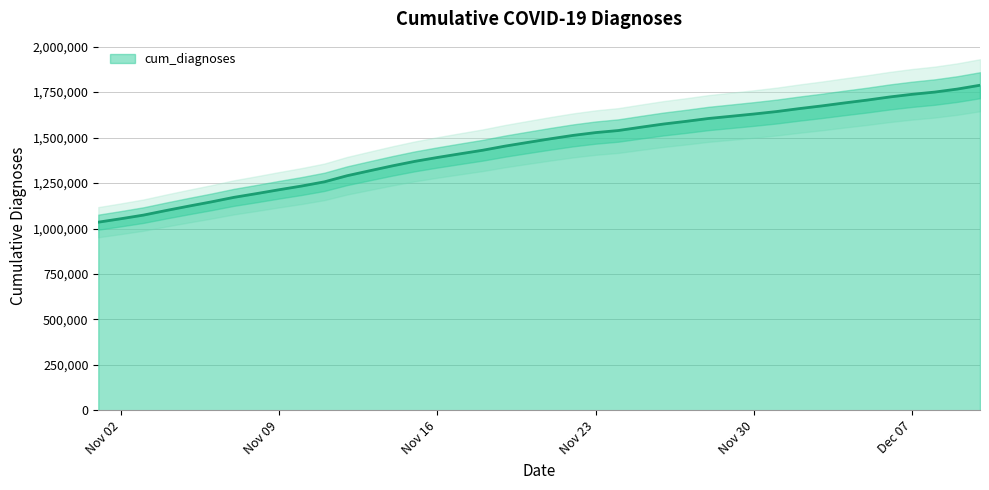

What is the sum of the values at 2020-12-04 and 2020-12-01?

3333518